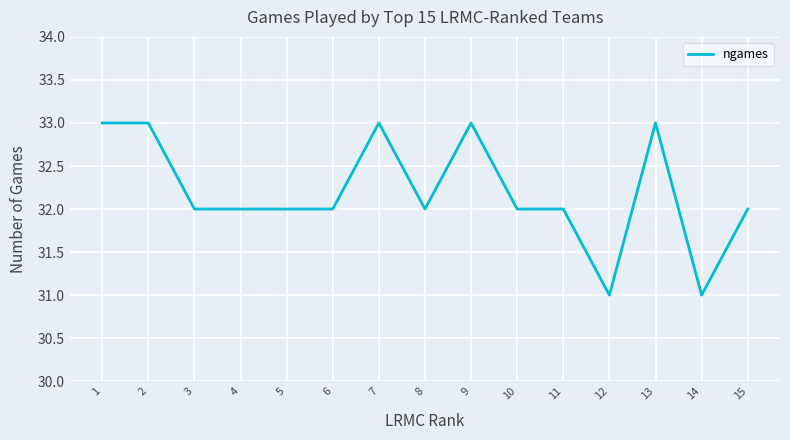

What is the ratio of the value at 1 to the value at 15?

1.0